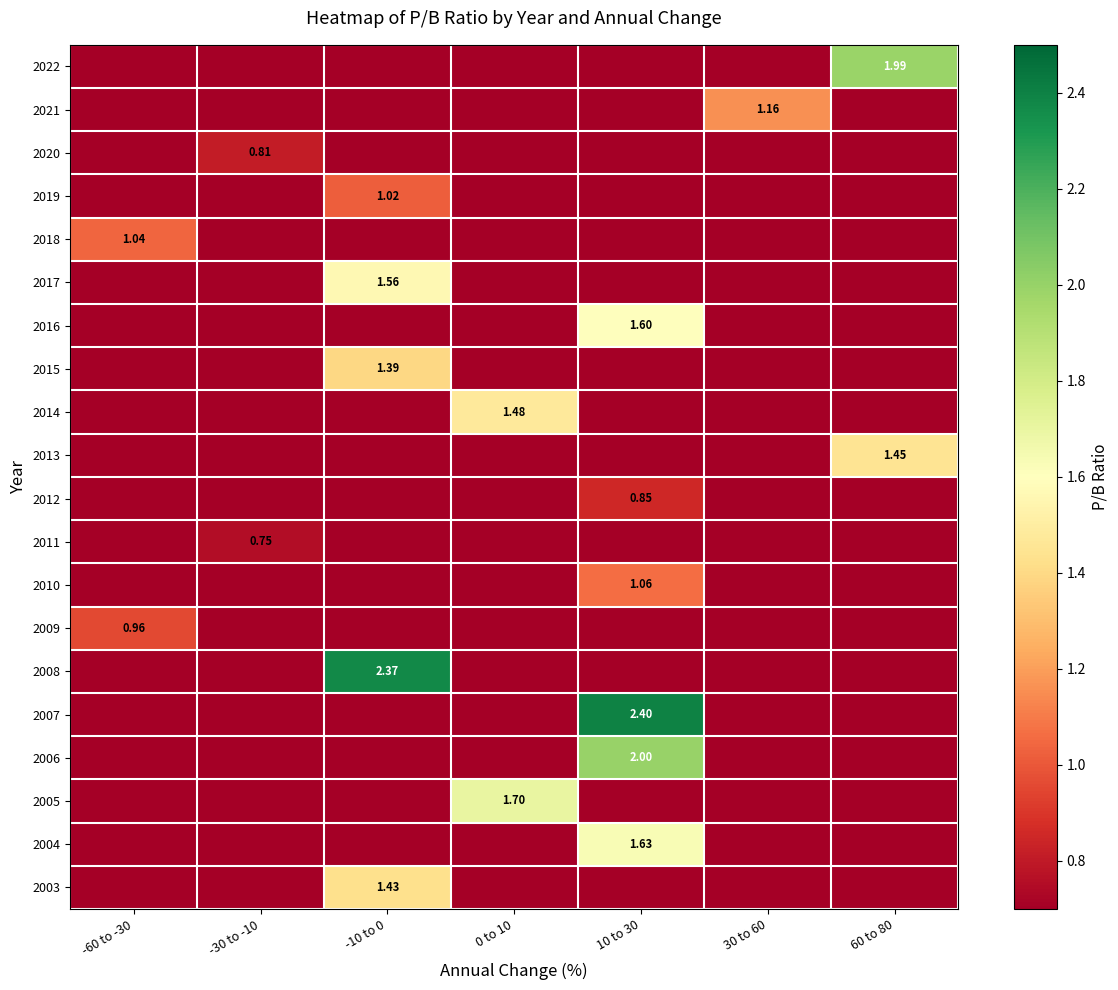

Rank the categories by 2003 value from highest to lowest.

-10 to 0, -60 to -30, -30 to -10, 0 to 10, 10 to 30, 30 to 60, 60 to 80